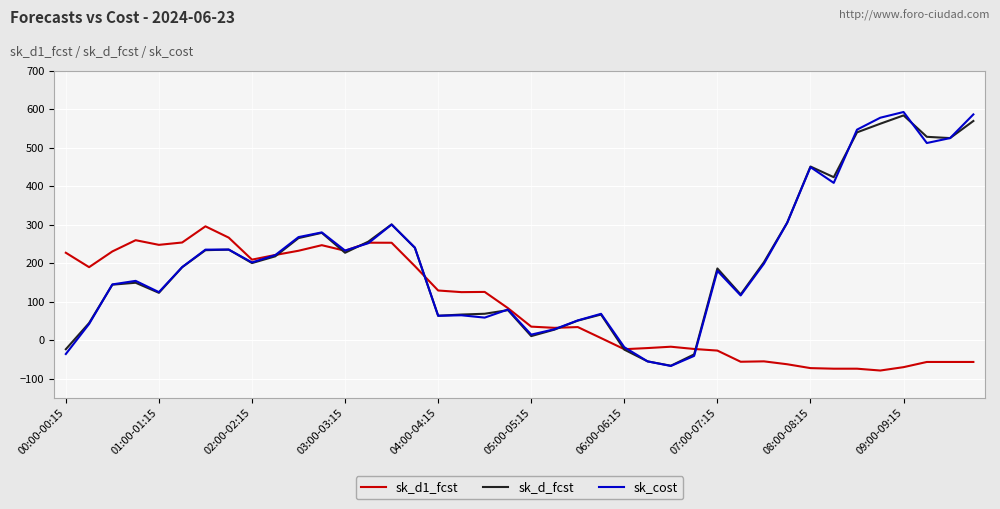

In sk_d_fcst, how many points are higher than both neighbors (excluding endpoints)?

9